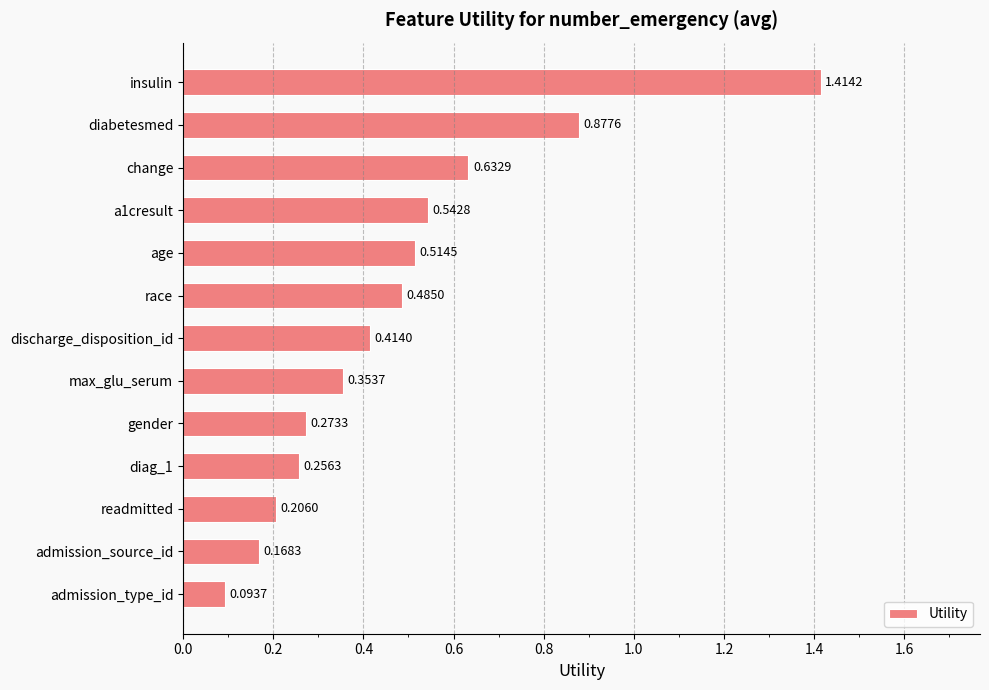

At which label is the value closest to 0?

admission_type_id